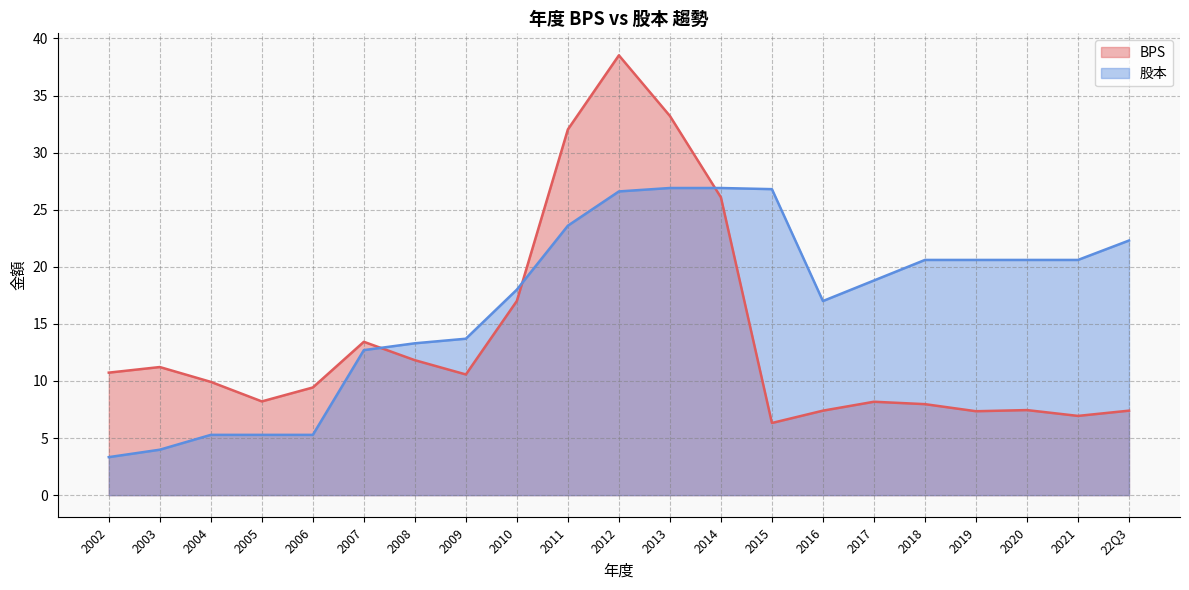

What is the difference between the 股本 values at 2005 and 2010?

12.7